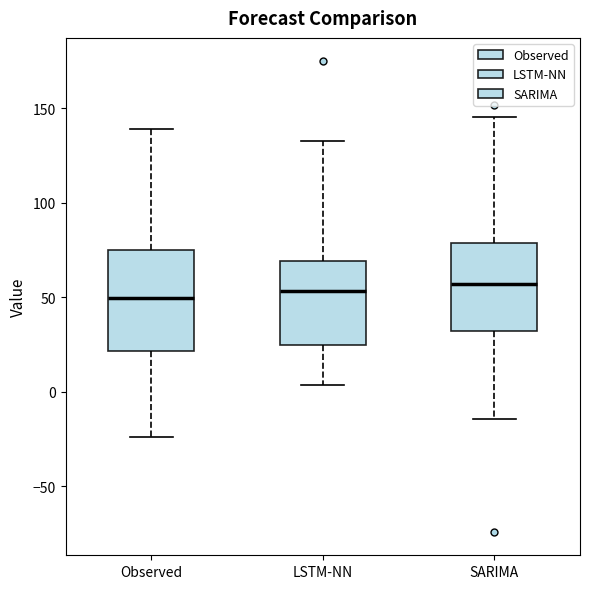

Reading left to right, read every box against the y-axis: the position of its median line, the range the box covers, and the ends of its whiskers. The values are not printed on the chart, so give them approximately, as read against the axis.

Observed: median 50, box 20 to 75, whiskers -25 to 140
LSTM-NN: median 55, box 25 to 70, whiskers 5 to 135
SARIMA: median 55, box 30 to 80, whiskers -15 to 145